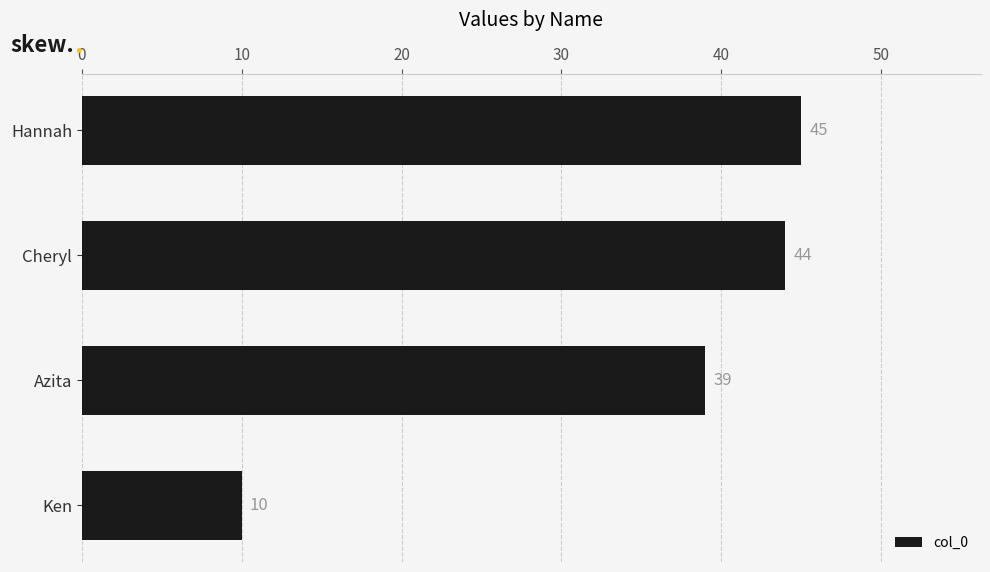

What is the sum of all values?

138